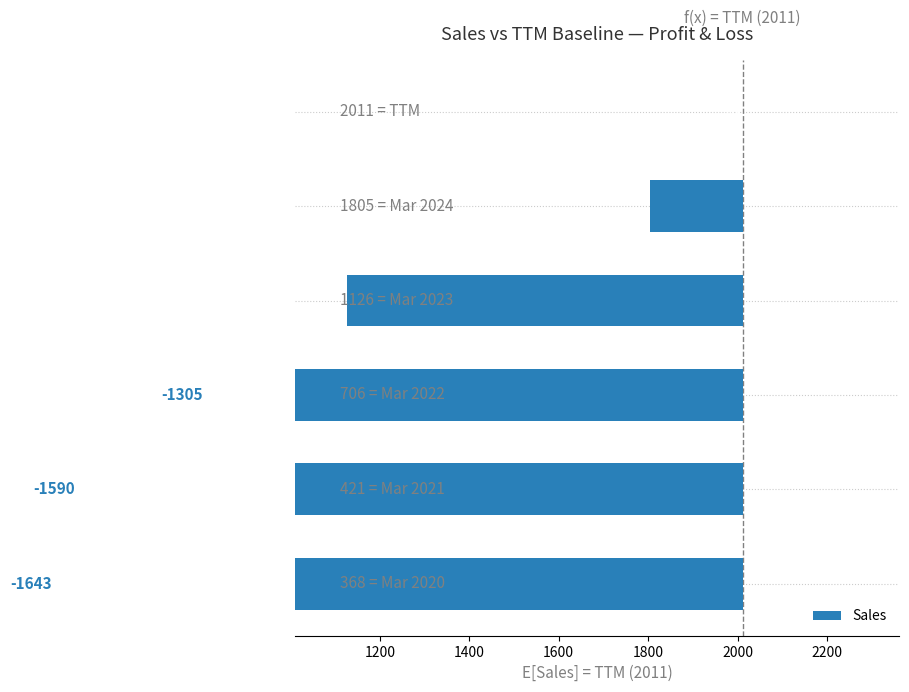

How many values exceed -885?

2